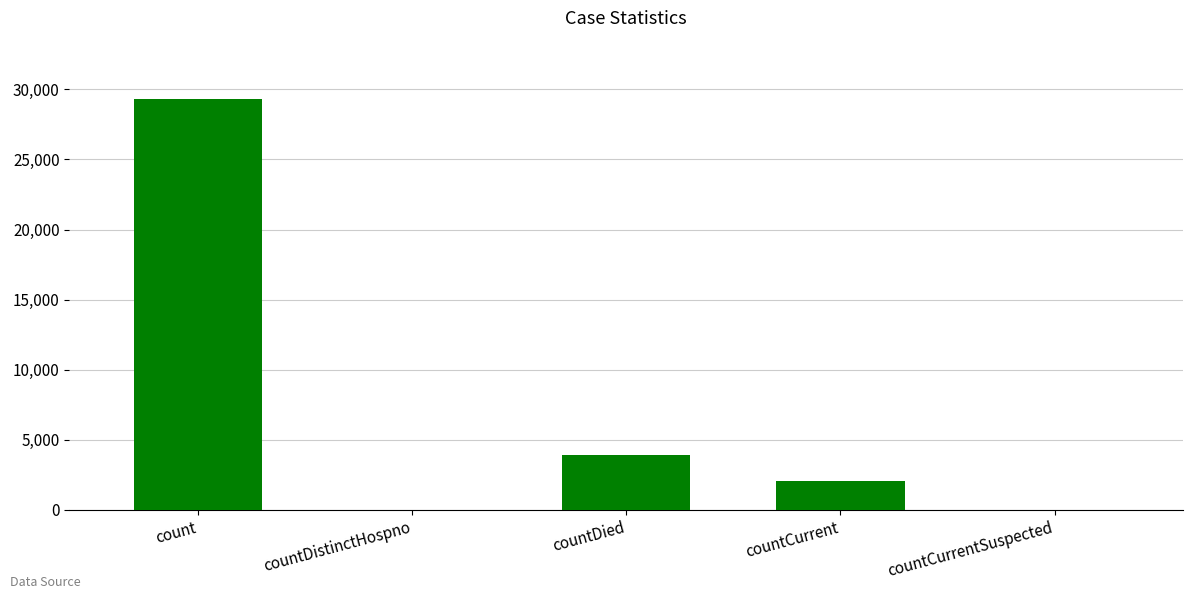

Which has a higher value, count or countDied?

count